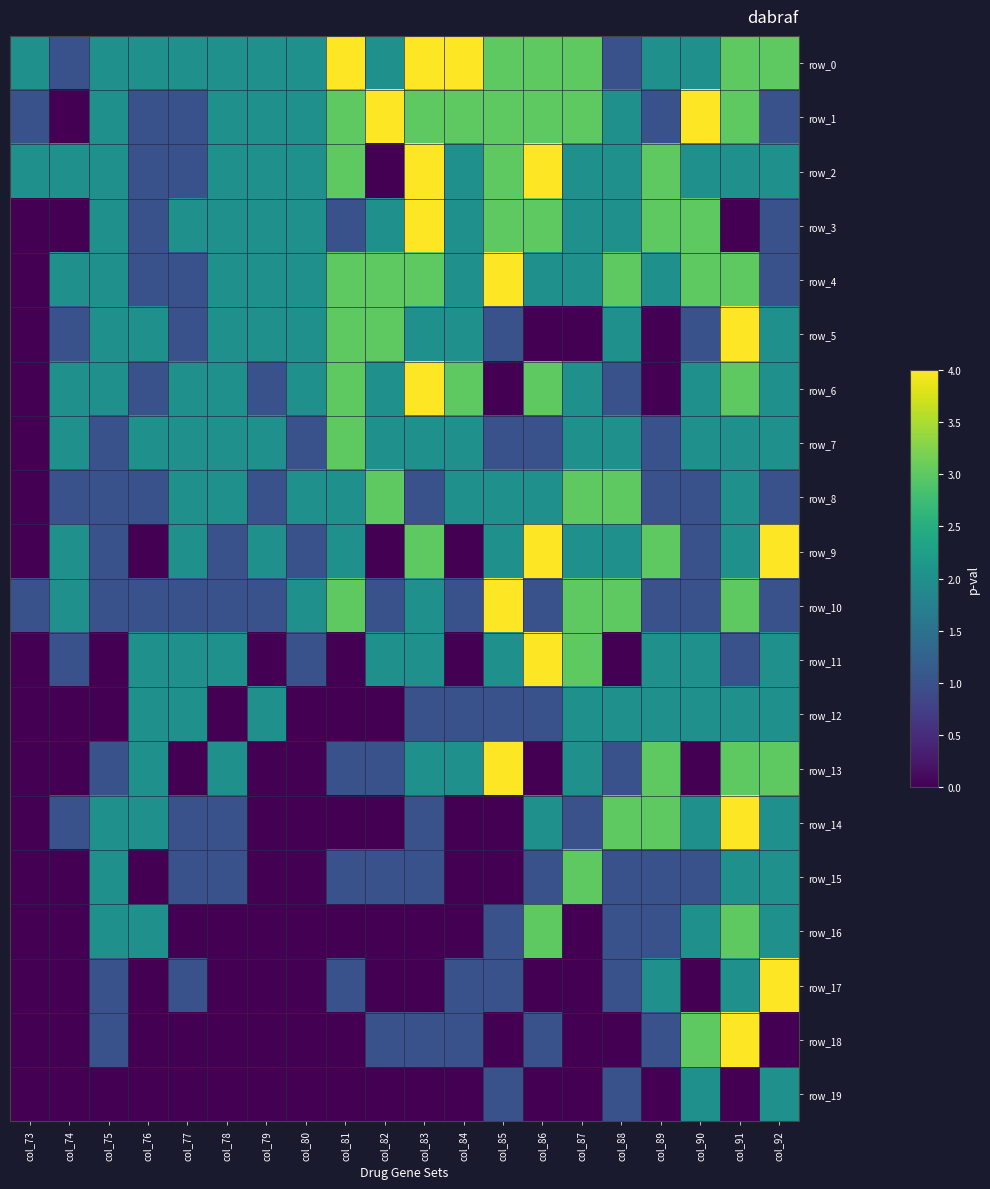

The row_10 series shows 1 at col_76. True or false?

True